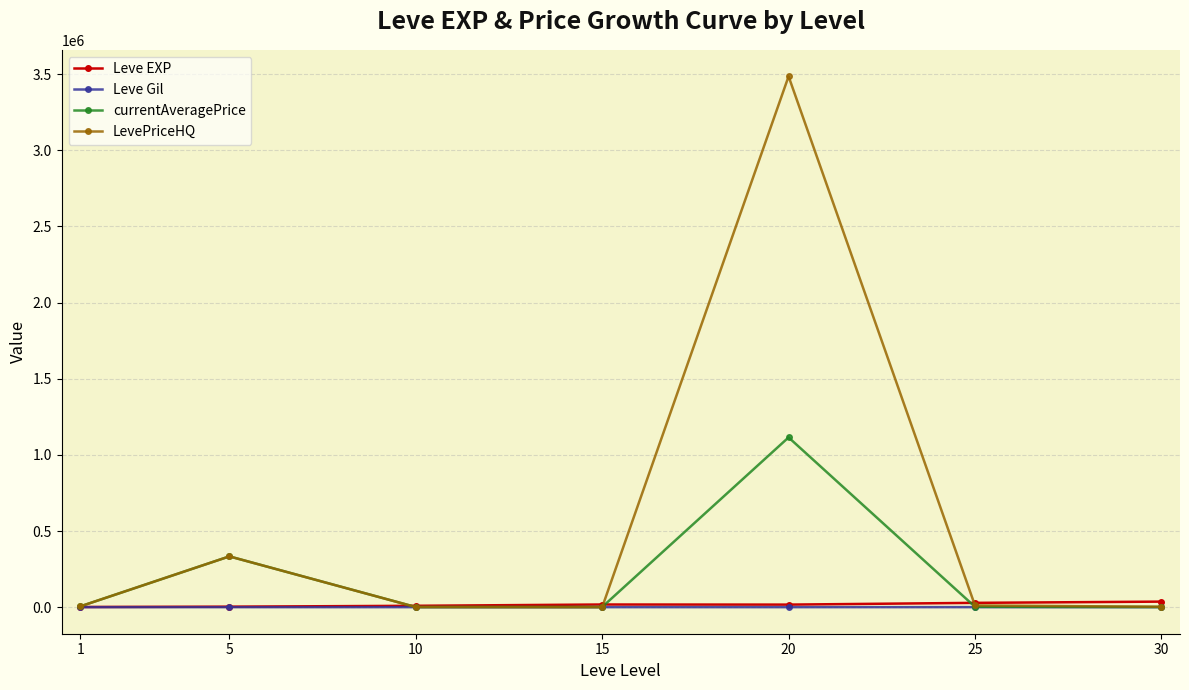

What is the highest value of the LevePriceHQ series?

3484568.0